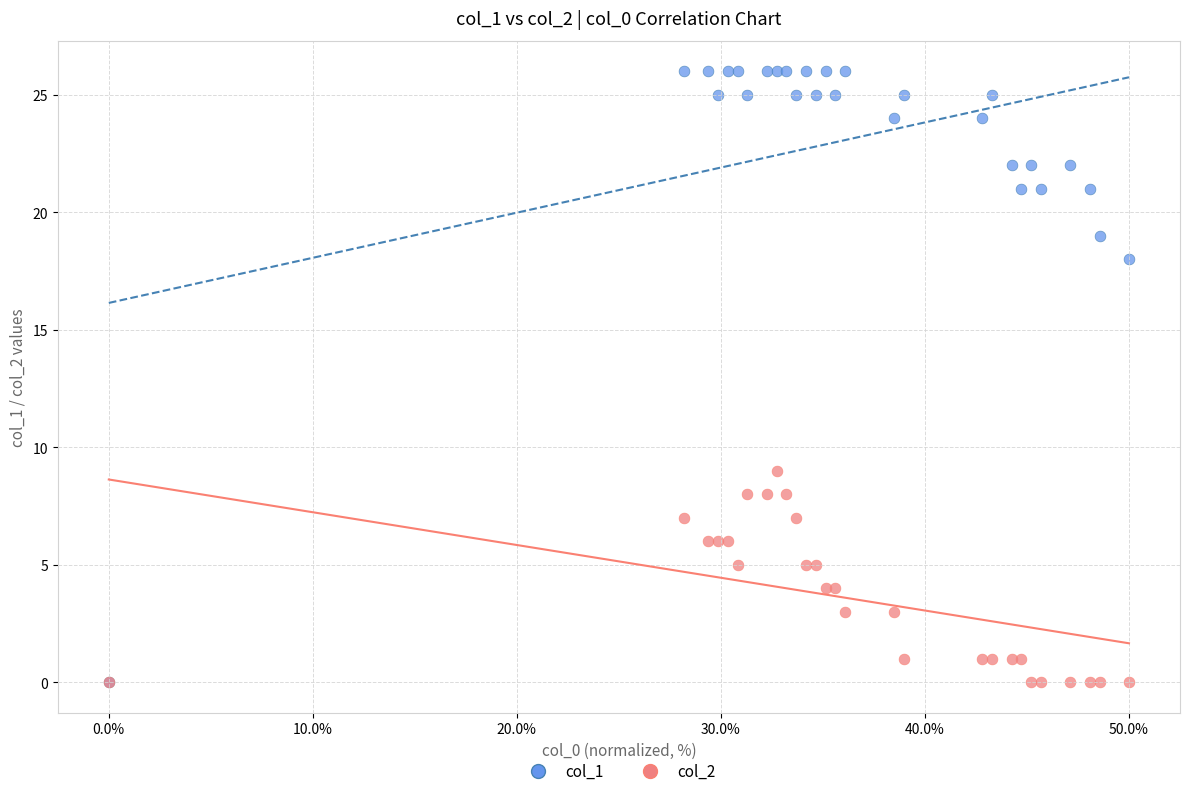

Across all series, what Y value is closest to 13?

9